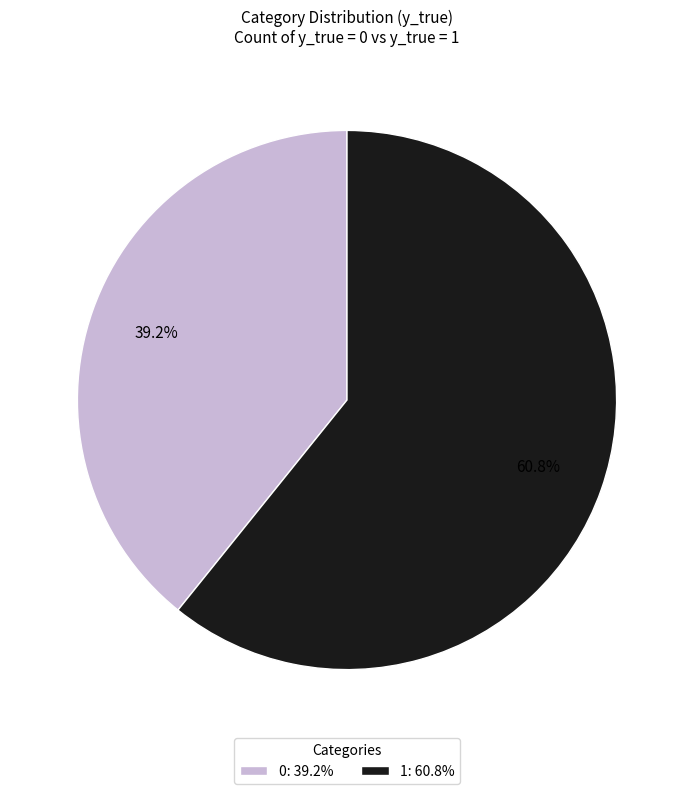

Which slice is the largest?

1